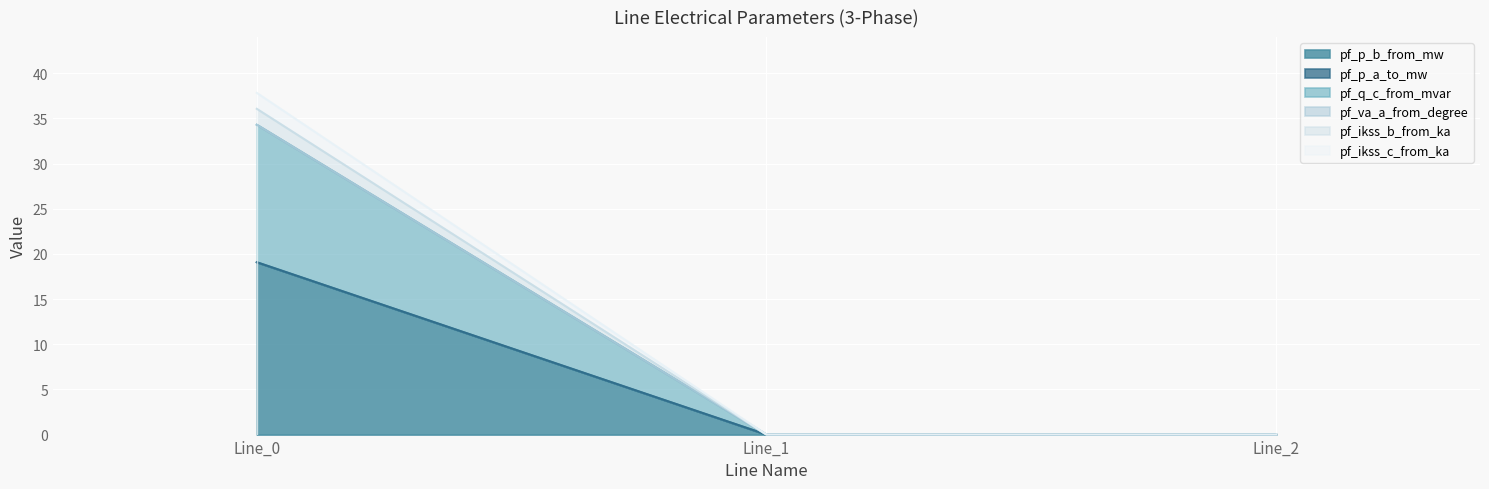

The pf_ikss_b_from_ka series shows 0.0 at Line_2. True or false?

True